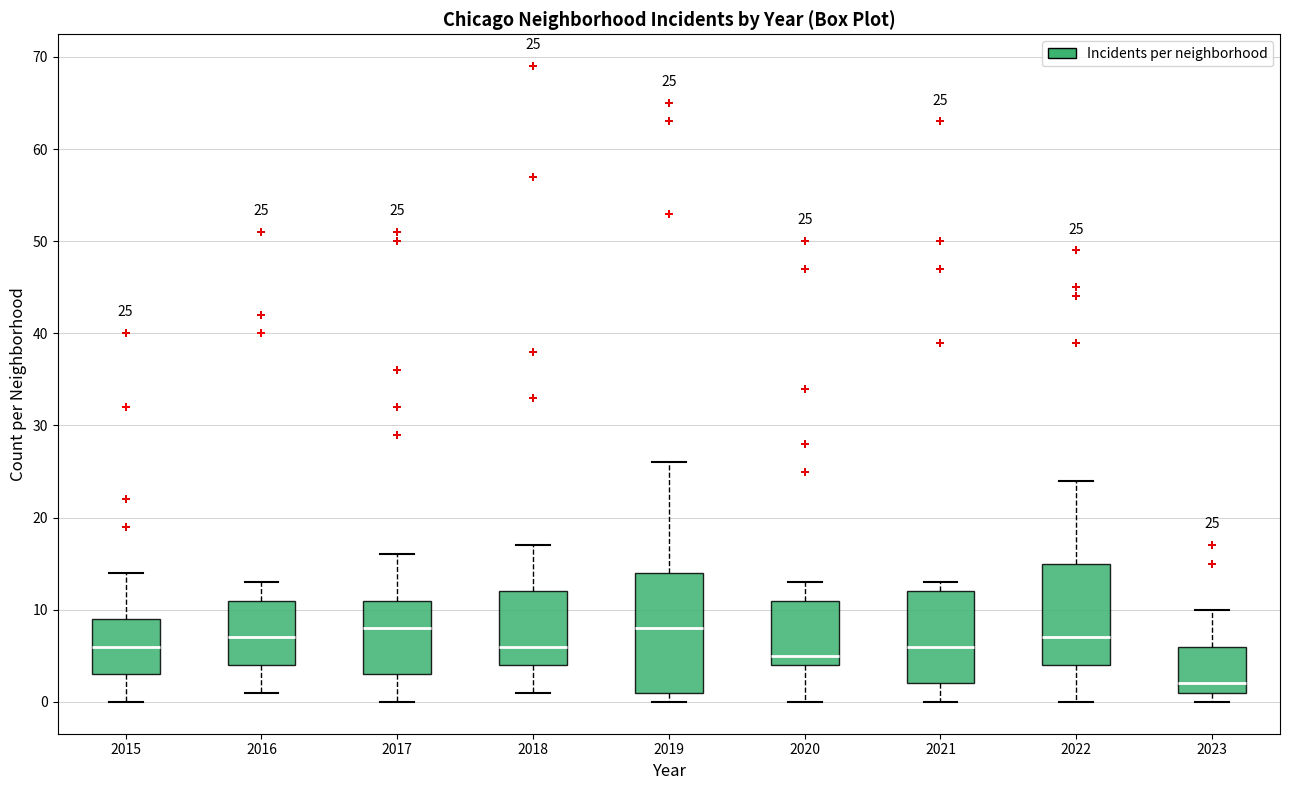

Which box is the tallest, from its lower edge to its upper edge?

2019